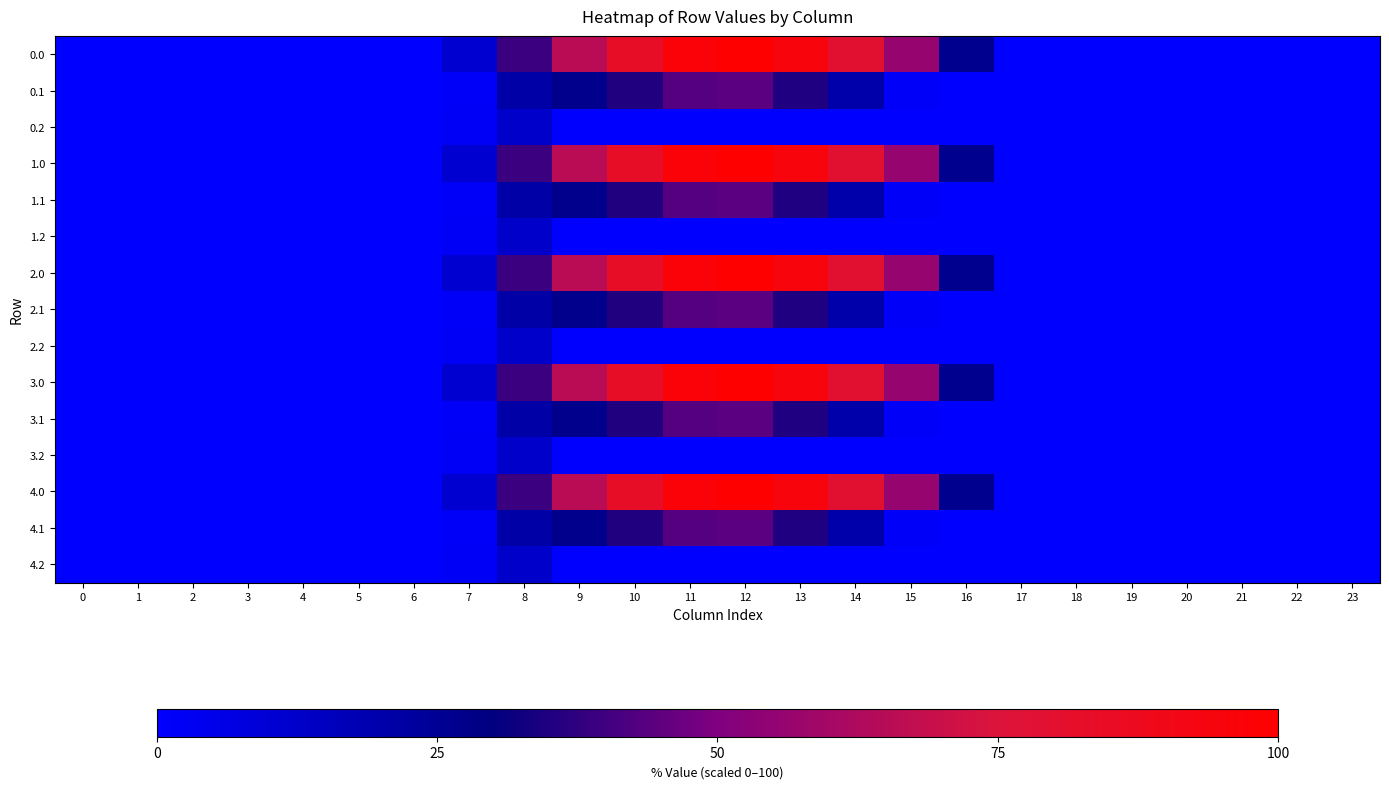

What is the difference between the highest and lowest values at 12?

100.0